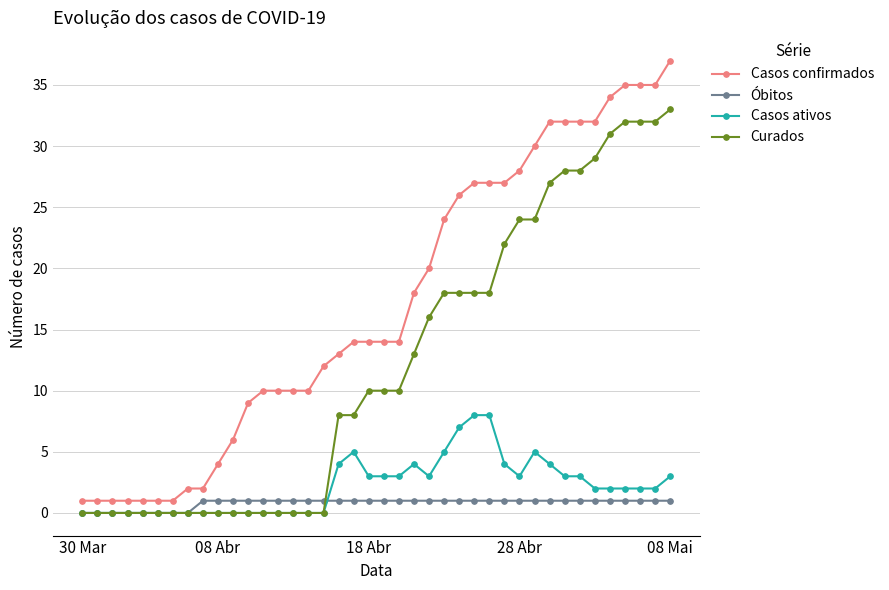

True or false: Casos confirmados and Curados cross at least once.

False